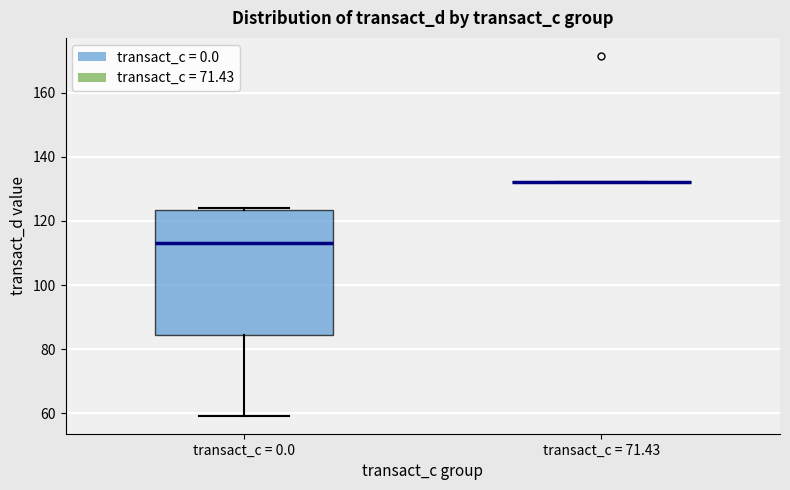

Which box is the tallest, from its lower edge to its upper edge?

transact_c = 0.0